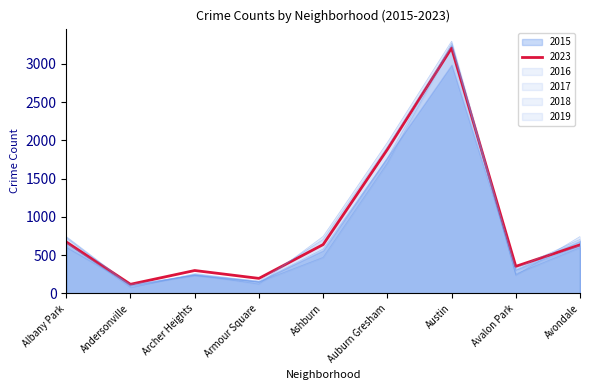

The 2016 series shows 585 at Auburn Gresham. True or false?

False